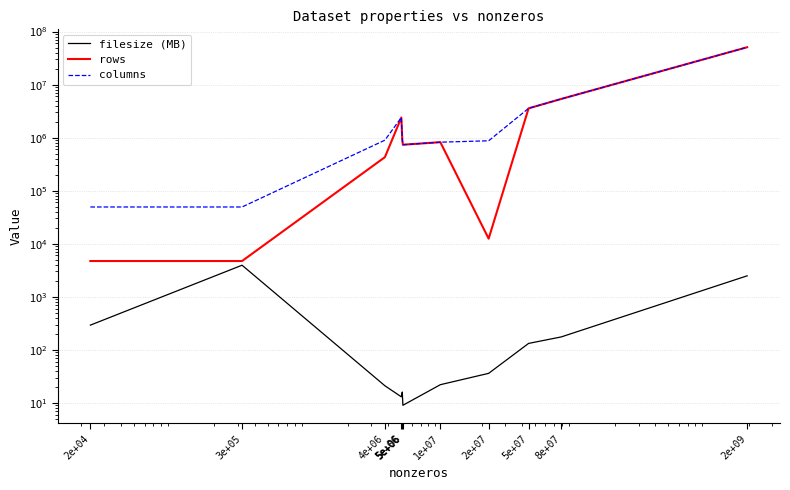

Is it true that columns equals 358367 at 2e+07?

False